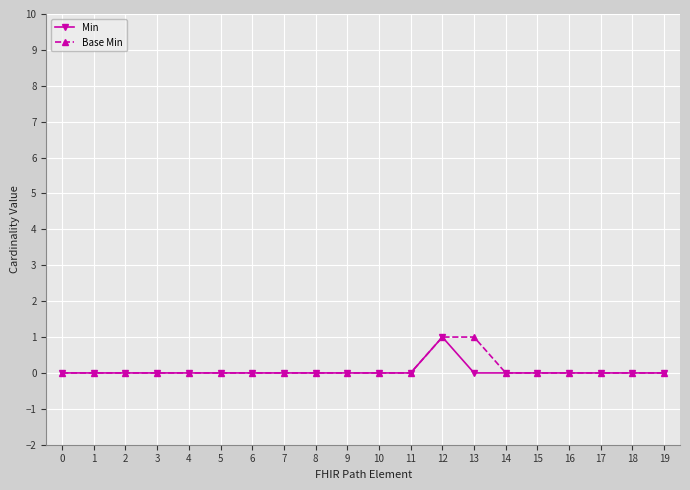

The Min series shows -1 at 17. True or false?

False